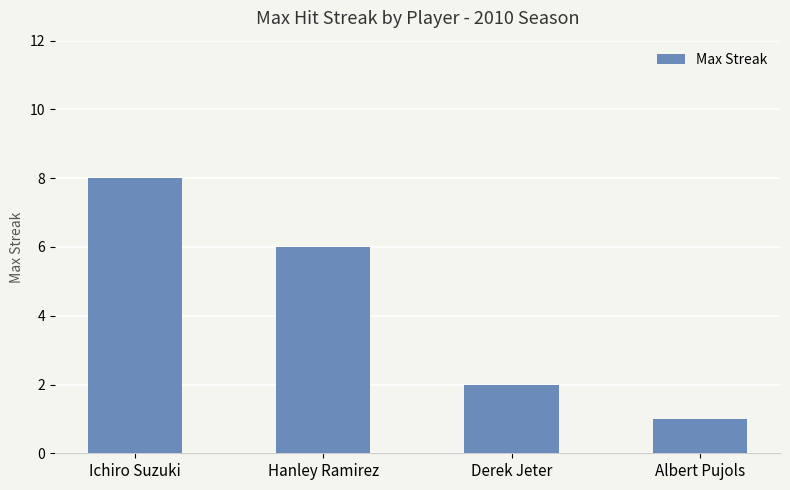

What is the label of the 2nd bar from the left?

Hanley Ramirez